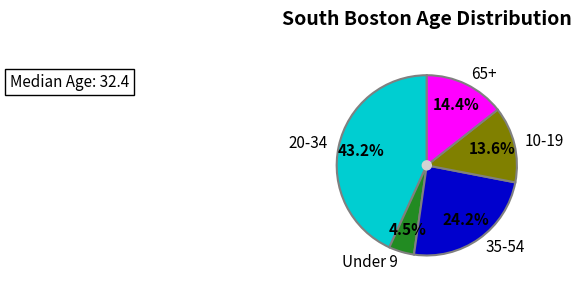

To the nearest percent, what is the difference between the largest and smallest slice percentages?

39%